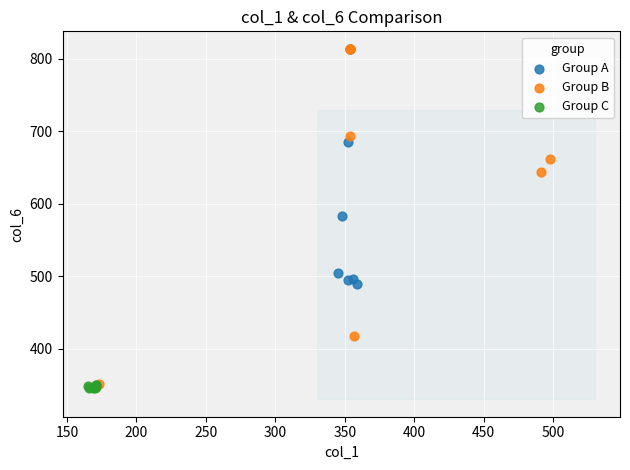

Which series has the widest spread of Y values?

Group B